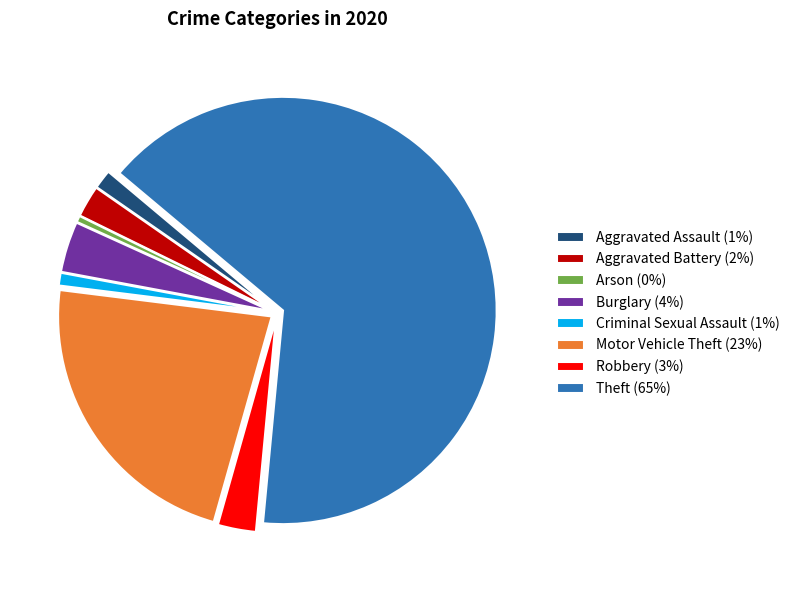

Is the sum of Arson (0%) and Robbery (3%) greater than half?

No